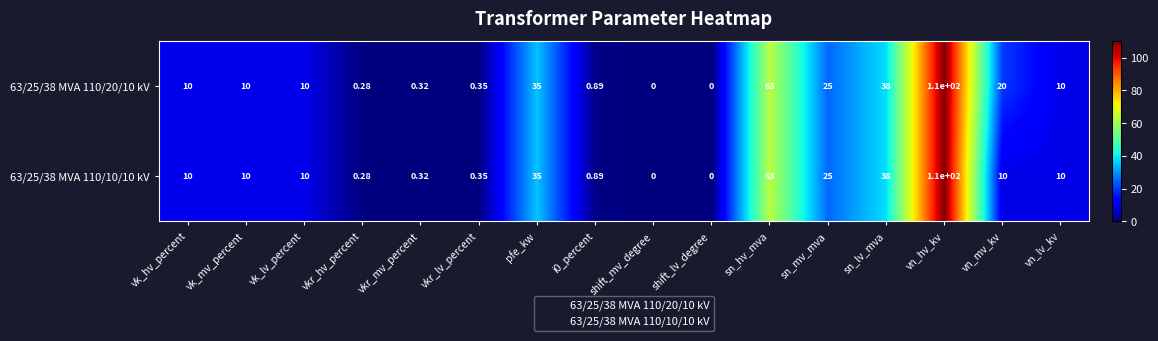

At which category is the sum across all series the highest?

vn_hv_kv